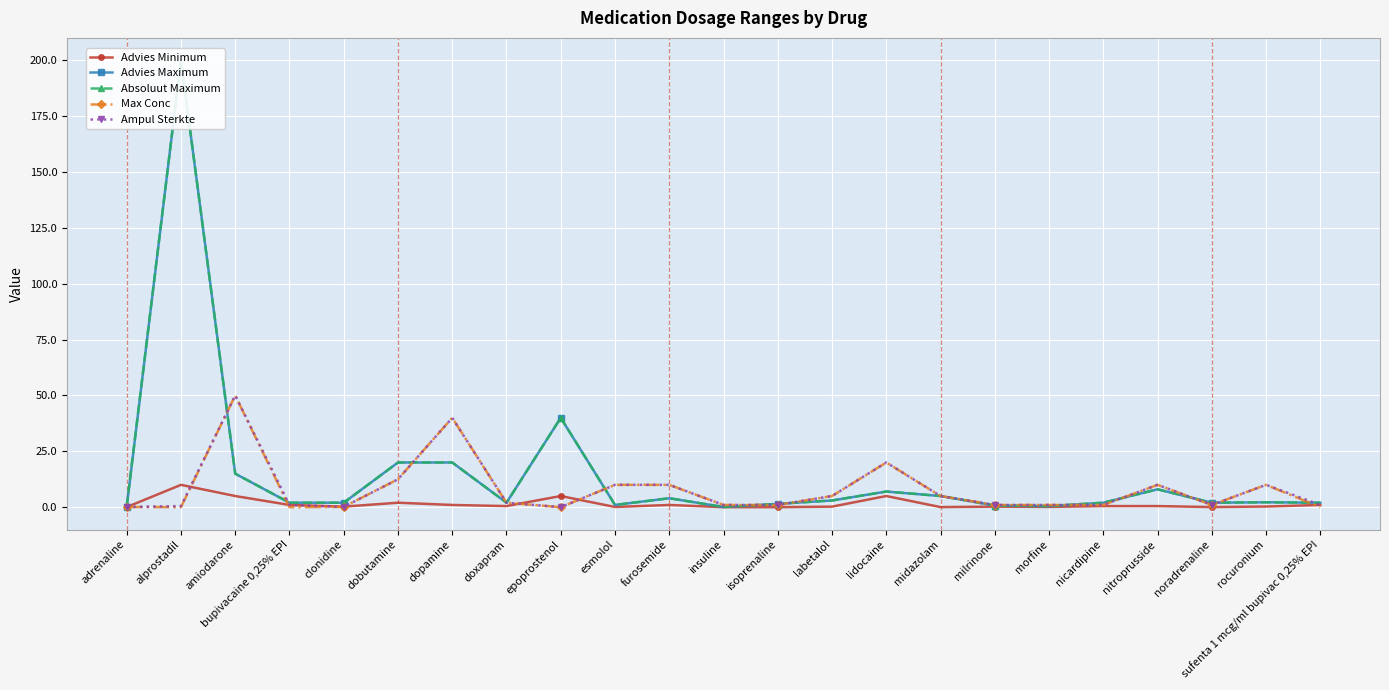

True or false: Advies Maximum has a value of 1.5 at isoprenaline.

True